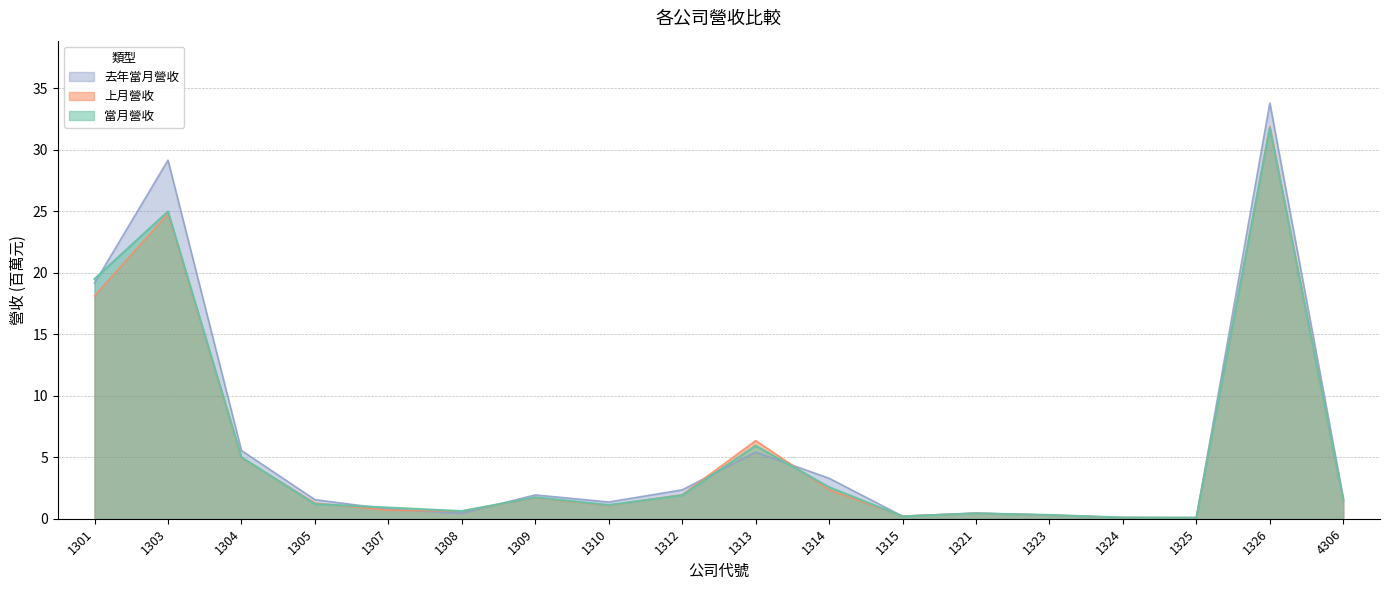

True or false: 去年當月營收 has a value of 23.1 at 1326.

False